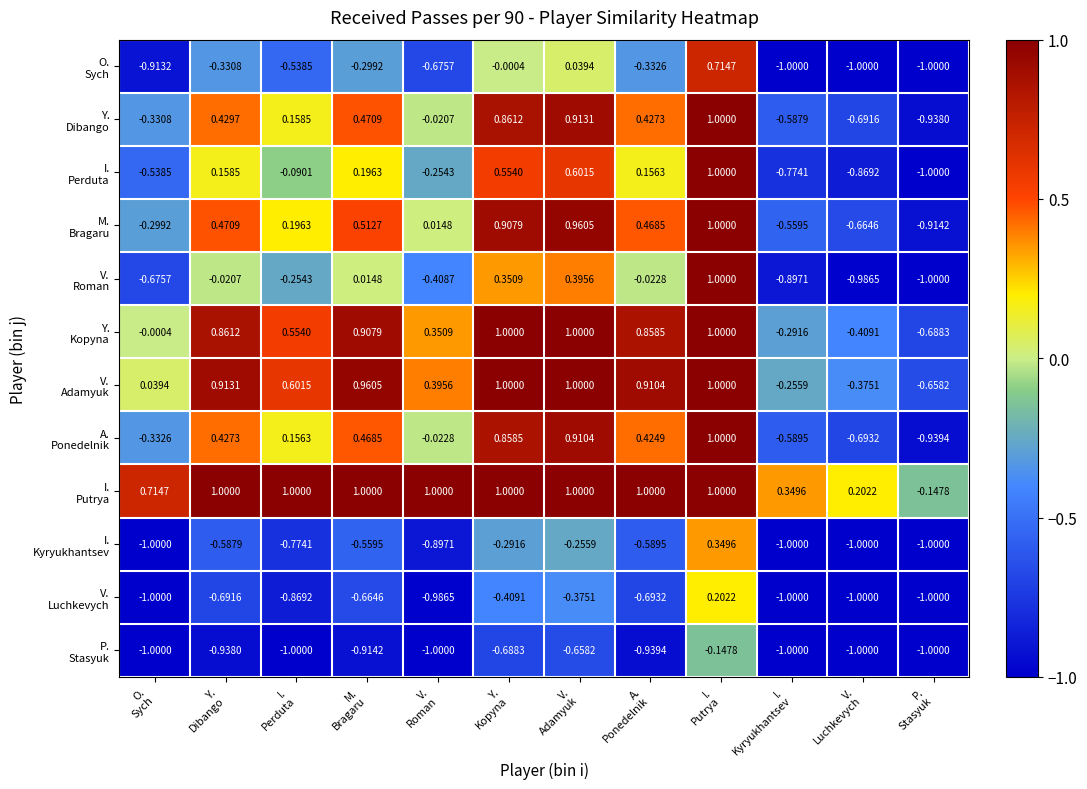

Count the number of categories in the chart.

12